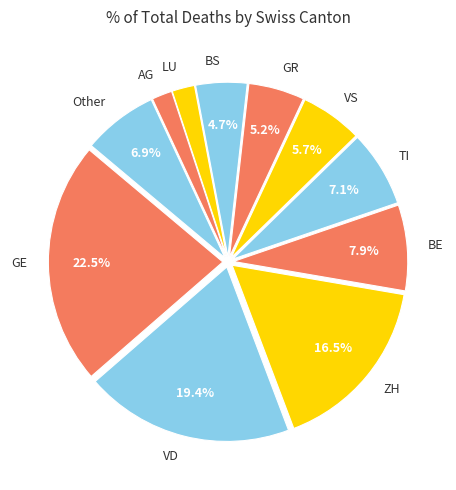

Approximately how many times larger is the value at TI compared to ZH?

0.4